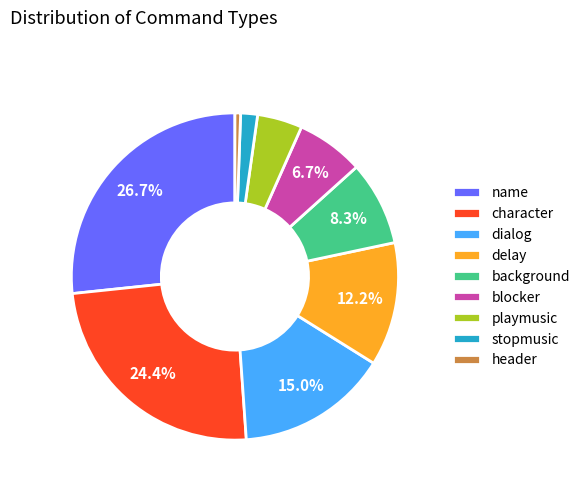

Is it true that blocker is 7% of the pie?

True